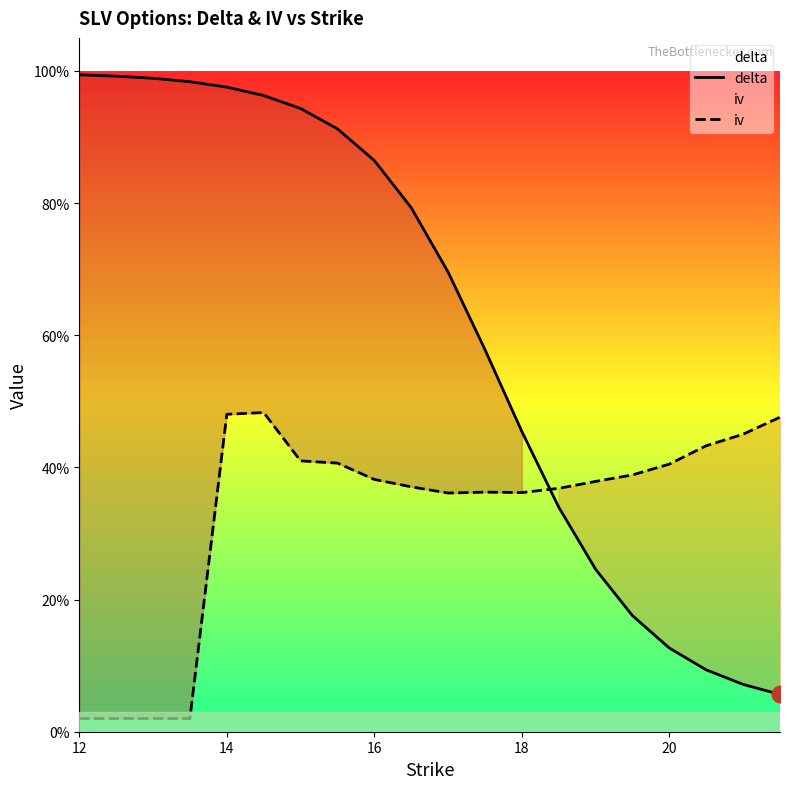

What is the sum of all iv values?

6.6